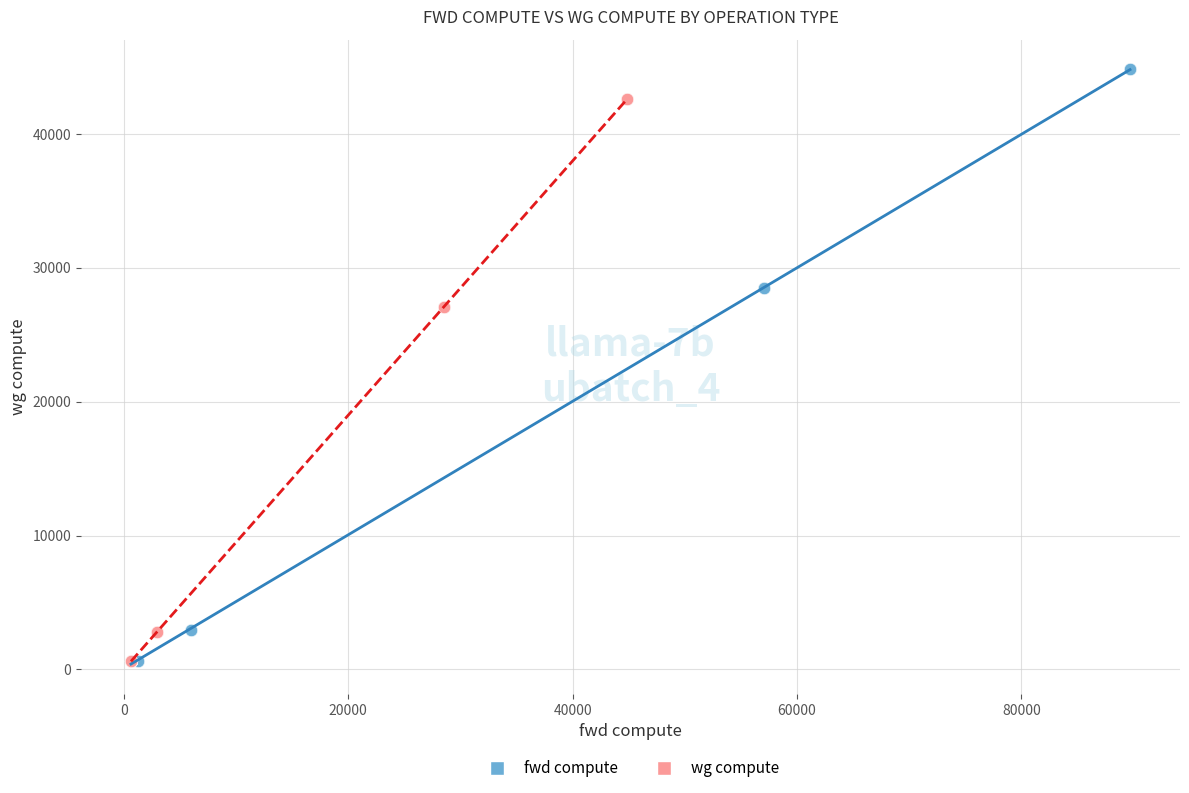

Which series contains the highest Y value?

fwd compute